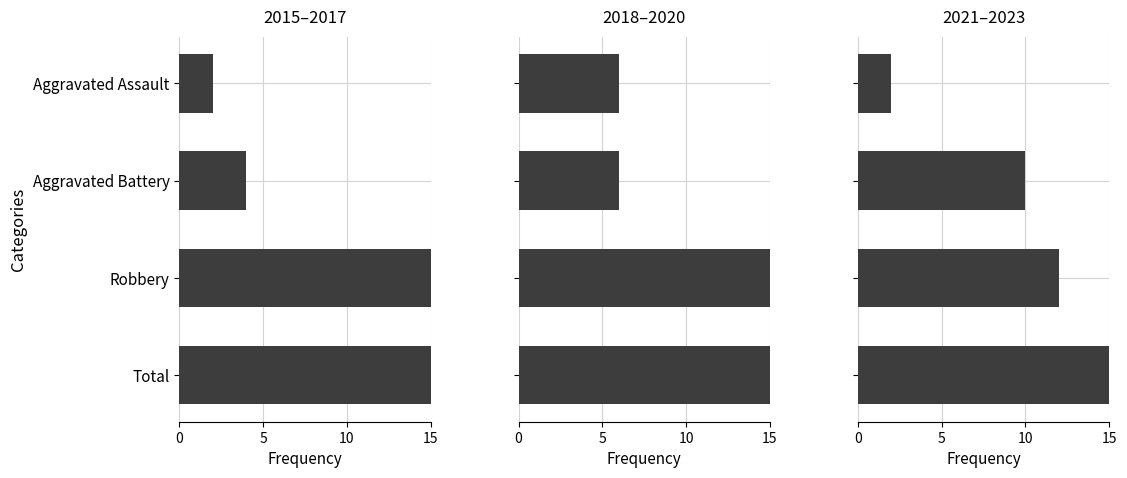

Count the number of data series in this chart.

3